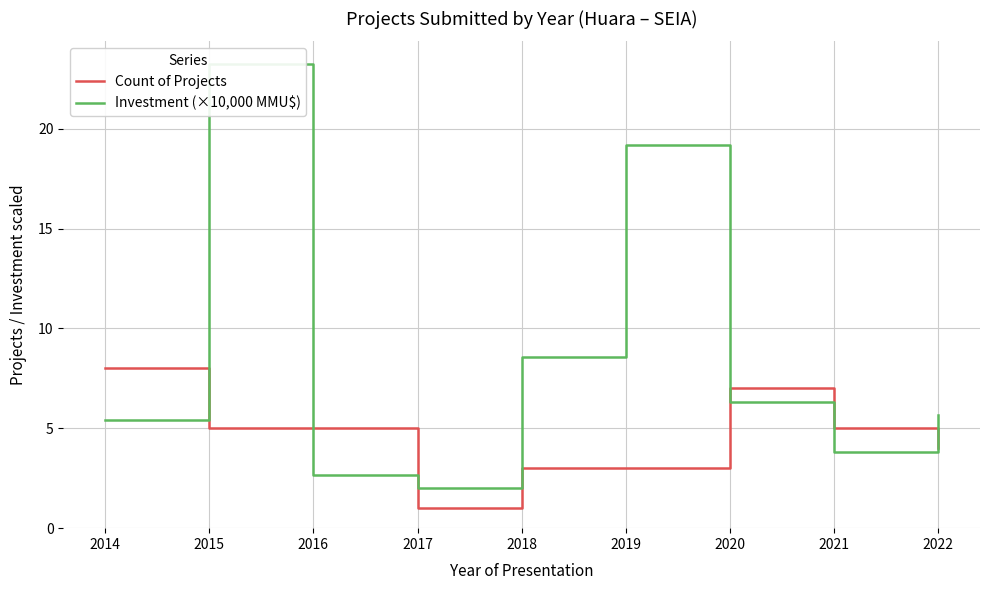

Which series ends up on top after the final intersection of Investment (×10,000 MMU$) and Count of Projects?

Investment (×10,000 MMU$)